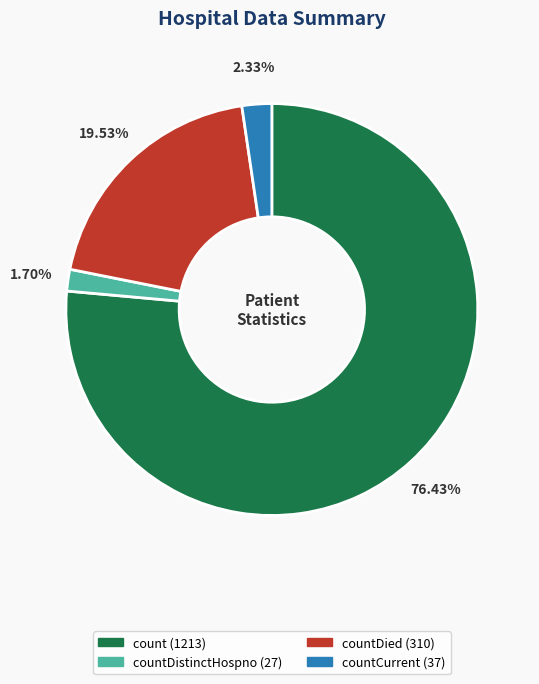

Count the number of slices in the pie.

4